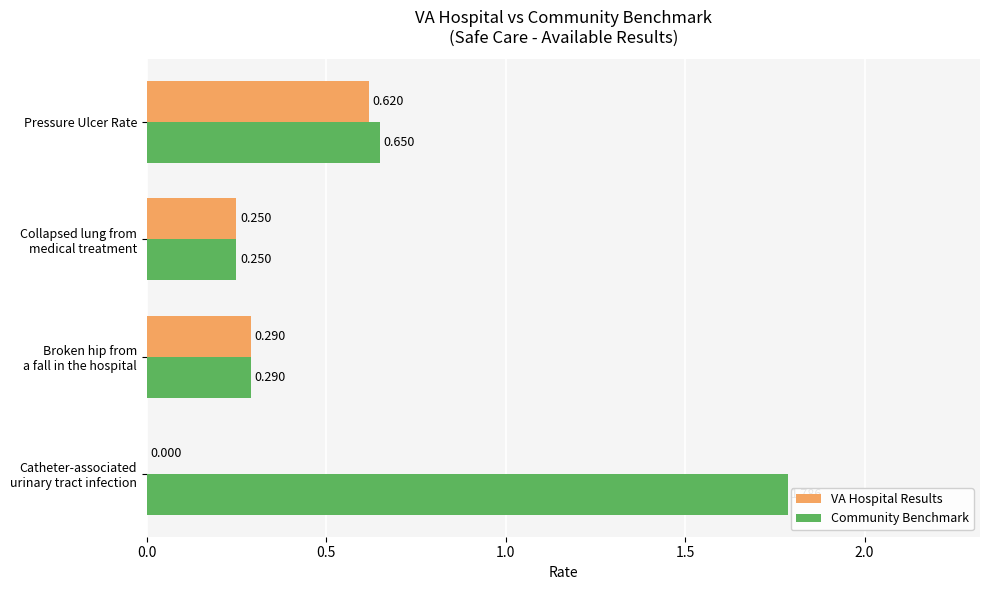

Which series has the largest total across all categories?

Community Benchmark